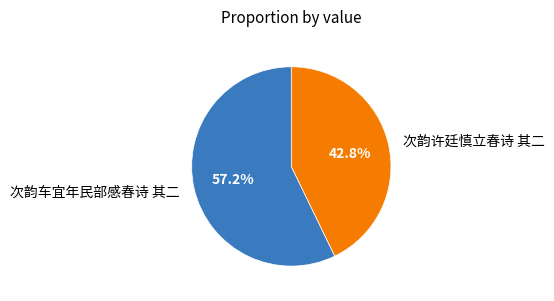

Which slice is the smallest?

次韵许廷慎立春诗 其二